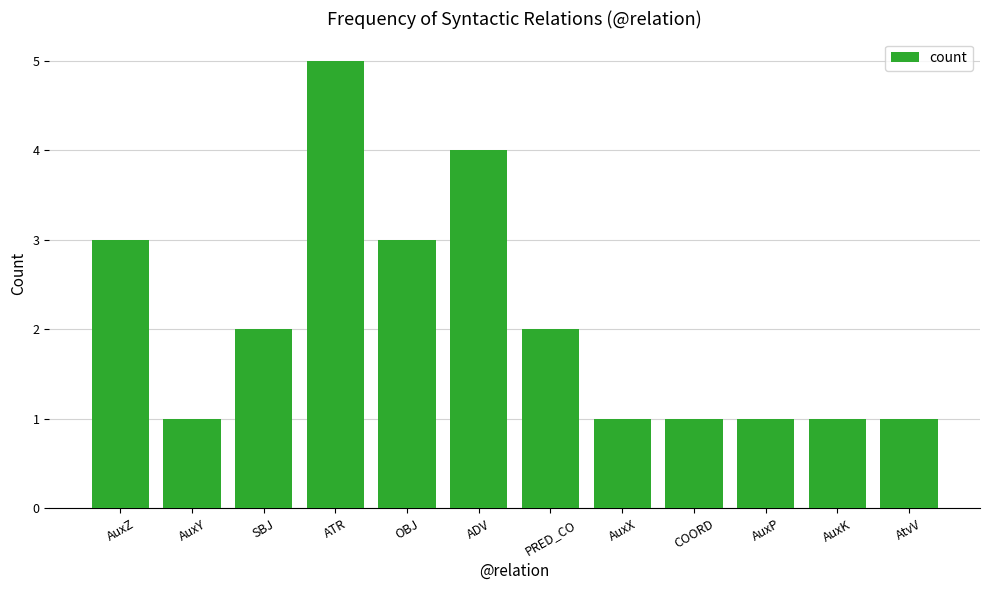

Does the chart contain stacked bars?

No